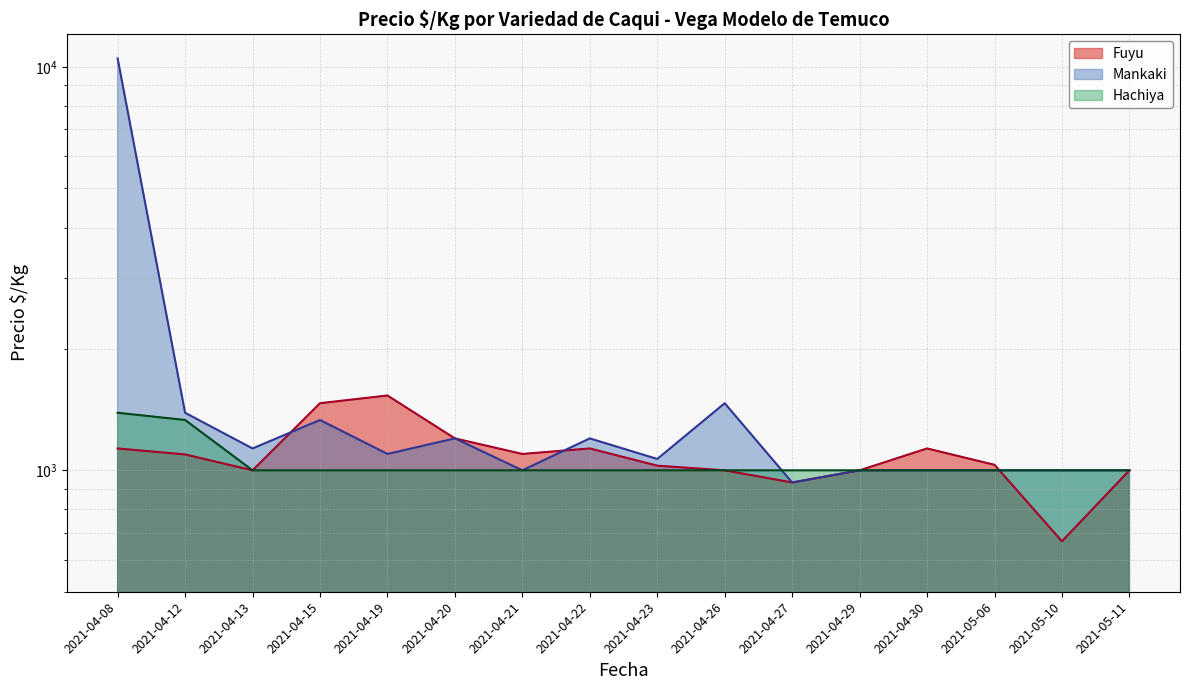

Which series has the largest total across all categories?

Mankaki